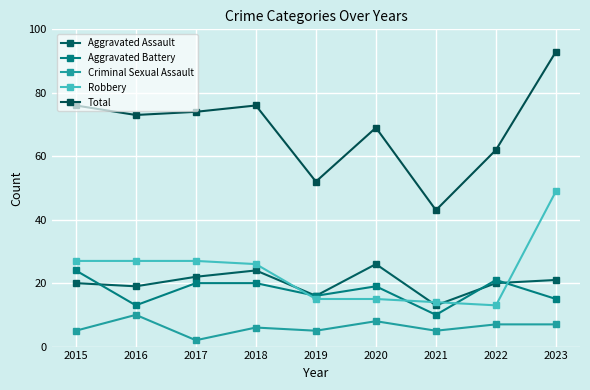

Where does the Total series first go above 73?

2015